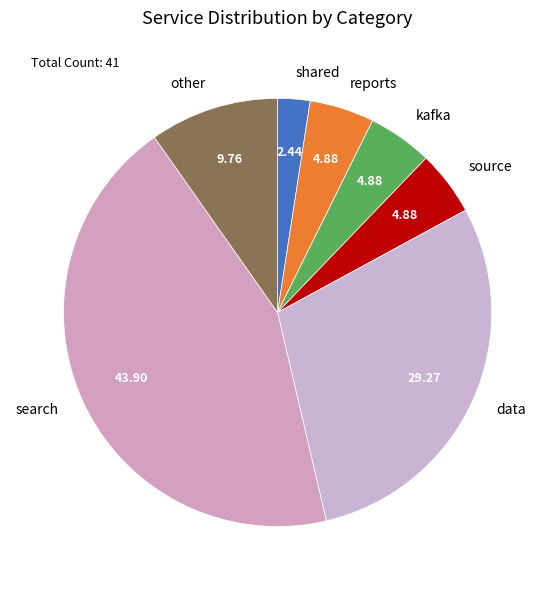

Approximately how many times larger is the value at shared compared to kafka?

0.5